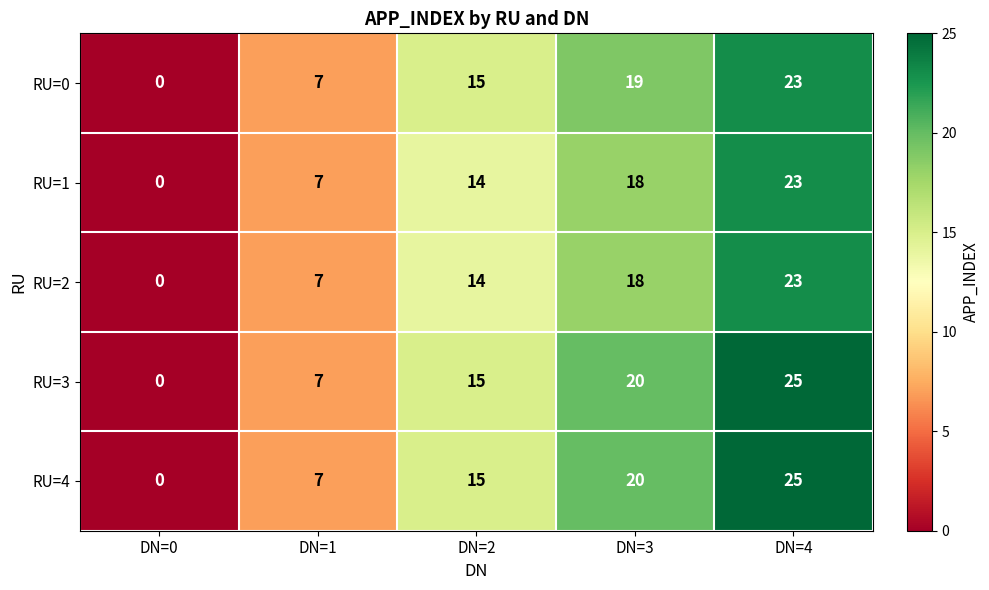

Reading left to right, extract all data points from this chart.

RU=0: DN=0=0	DN=1=7	DN=2=15	DN=3=19	DN=4=23
RU=1: DN=0=0	DN=1=7	DN=2=14	DN=3=18	DN=4=23
RU=2: DN=0=0	DN=1=7	DN=2=14	DN=3=18	DN=4=23
RU=3: DN=0=0	DN=1=7	DN=2=15	DN=3=20	DN=4=25
RU=4: DN=0=0	DN=1=7	DN=2=15	DN=3=20	DN=4=25